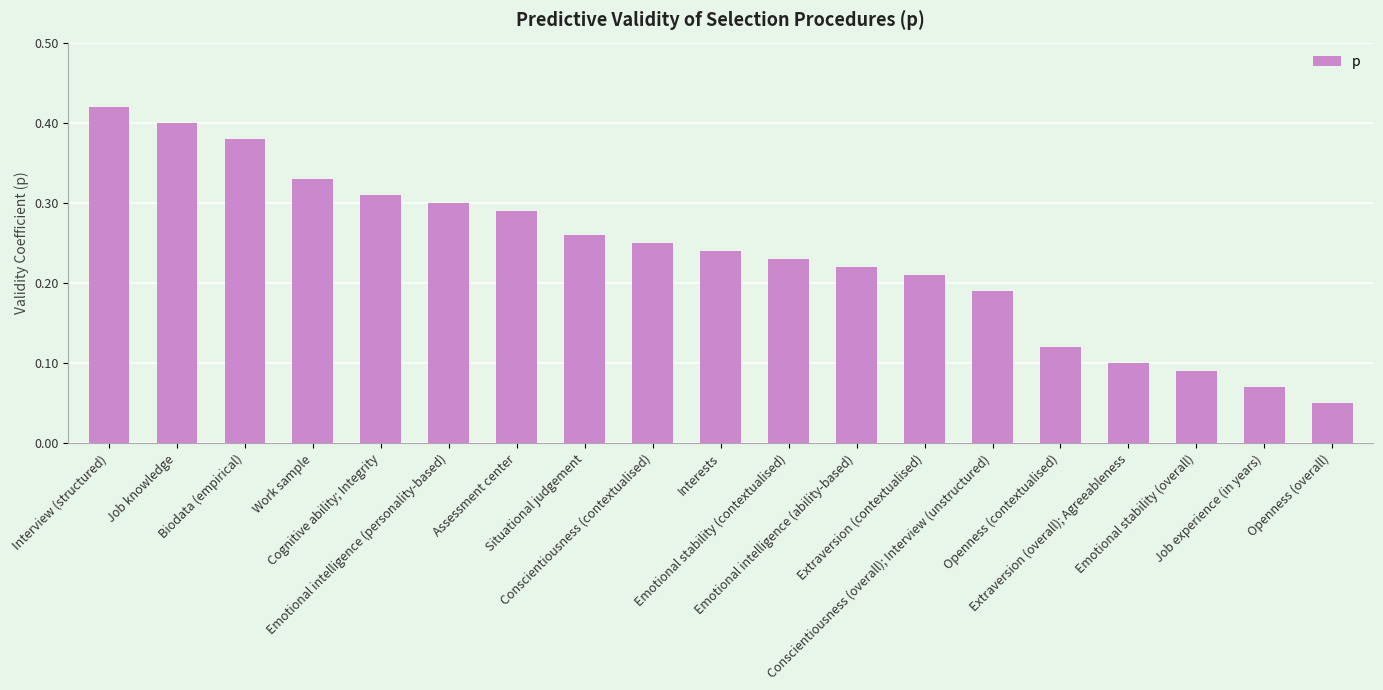

What is the sum of all values?

4.5